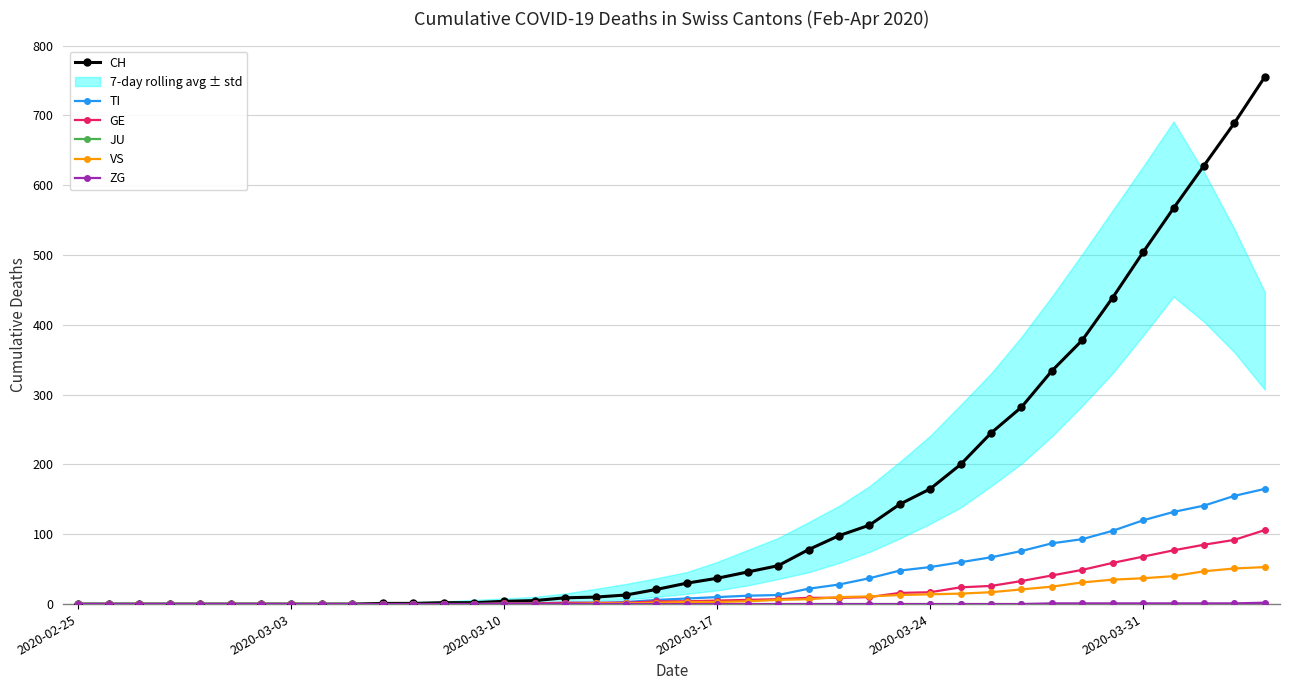

What is the maximum value for TI?

165